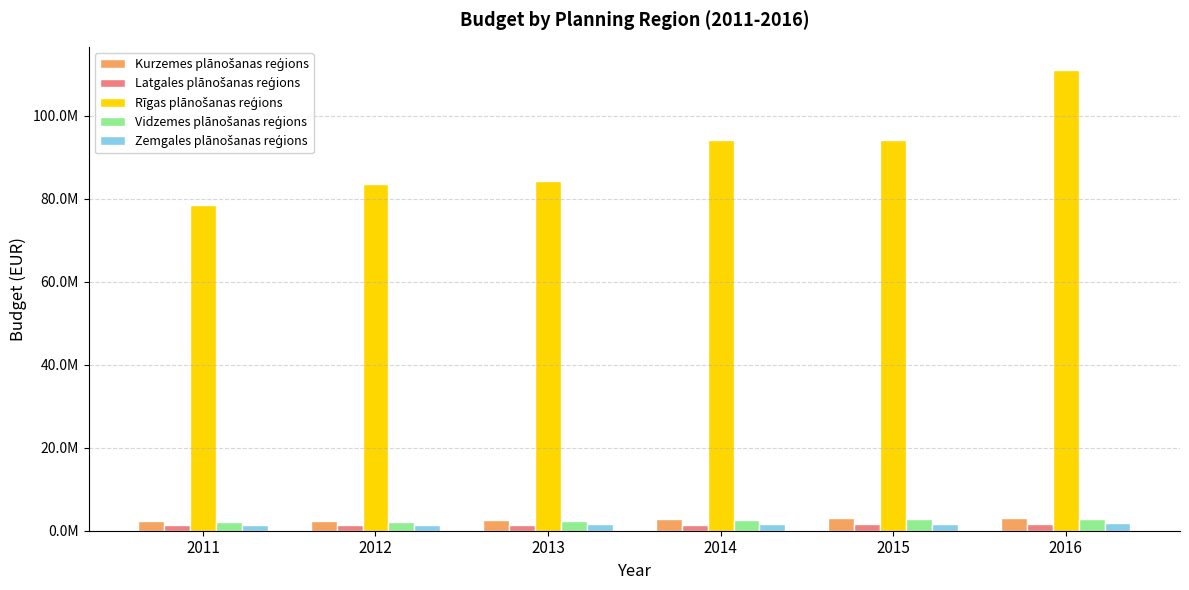

What is the value of the Rīgas plānošanas reģions bar at the 3rd from the left?

84352019.8